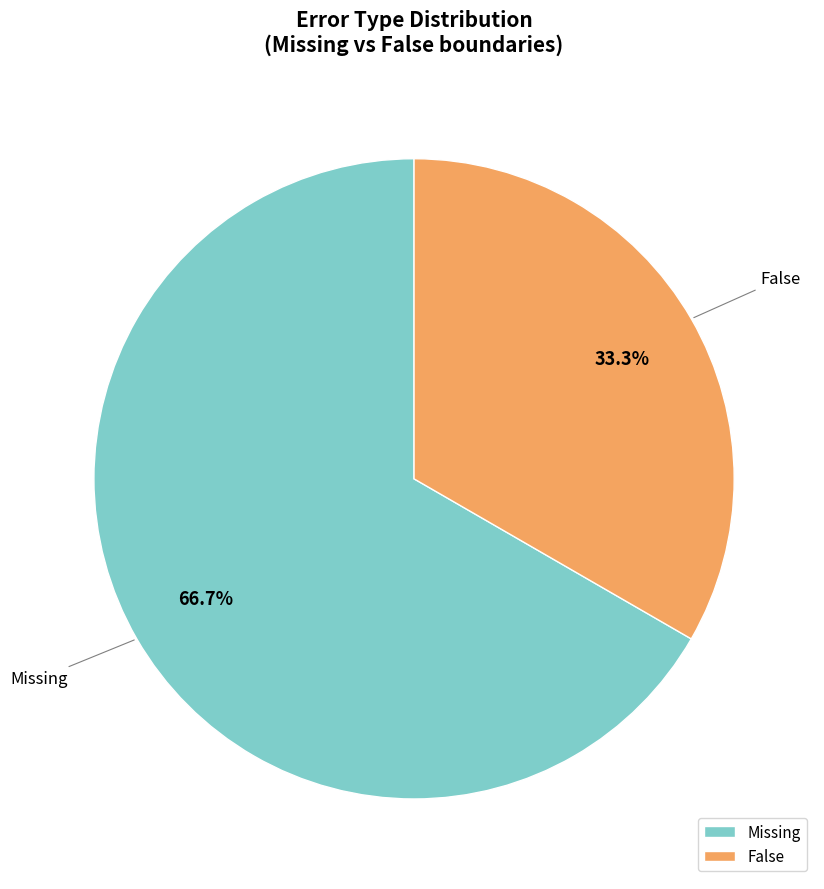

To the nearest percent, what portion does False represent?

33%